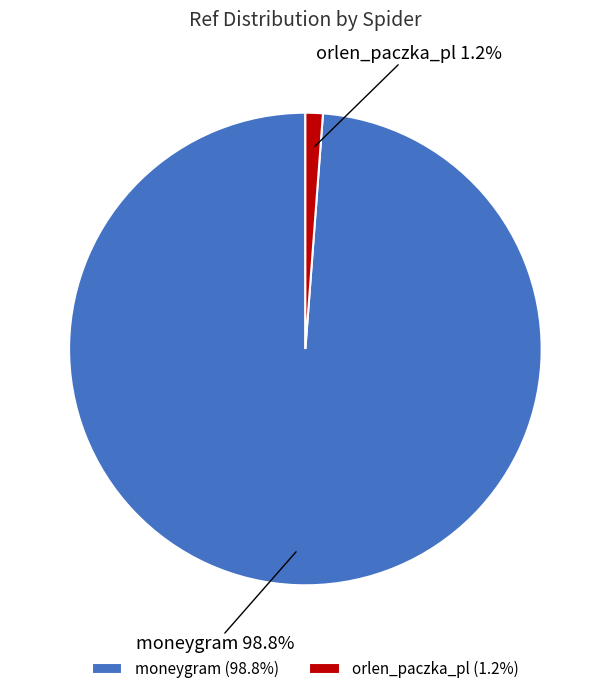

How much of the chart is everything except orlen_paczka_pl?

98.8%